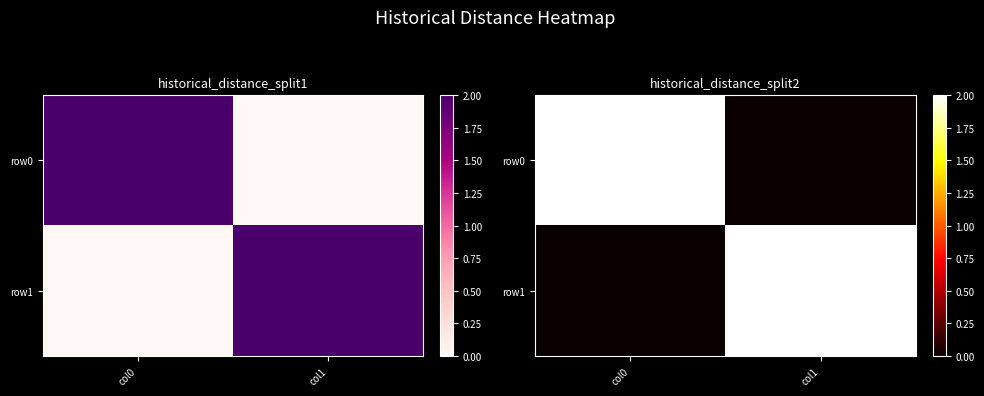

Is it true that row0 equals 0 at col1?

True